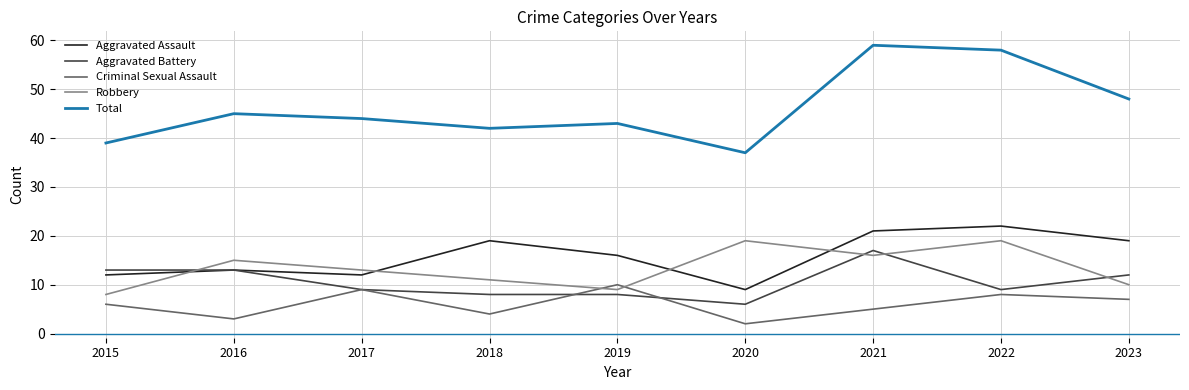

Reading left to right, extract all data points from this chart.

Aggravated Assault: 12	13	12	19	16	9	21	22	19
Aggravated Battery: 13	13	9	8	8	6	17	9	12
Criminal Sexual Assault: 6	3	9	4	10	2	5	8	7
Robbery: 8	15	13	11	9	19	16	19	10
Total: 39	45	44	42	43	37	59	58	48